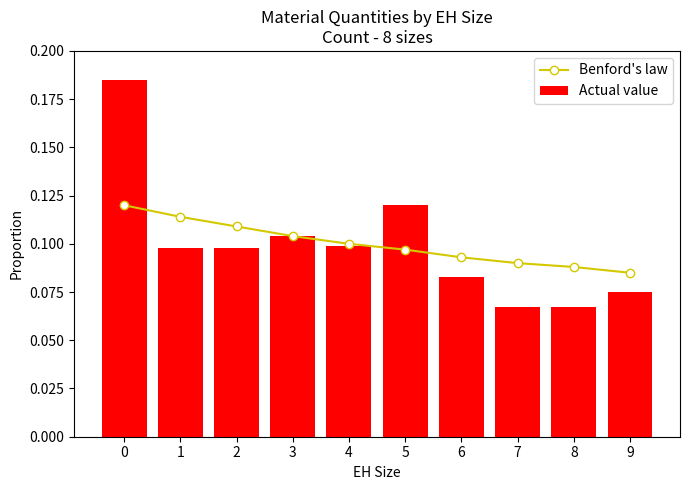

Is it true that Benford's law equals 0.1 at 8?

True